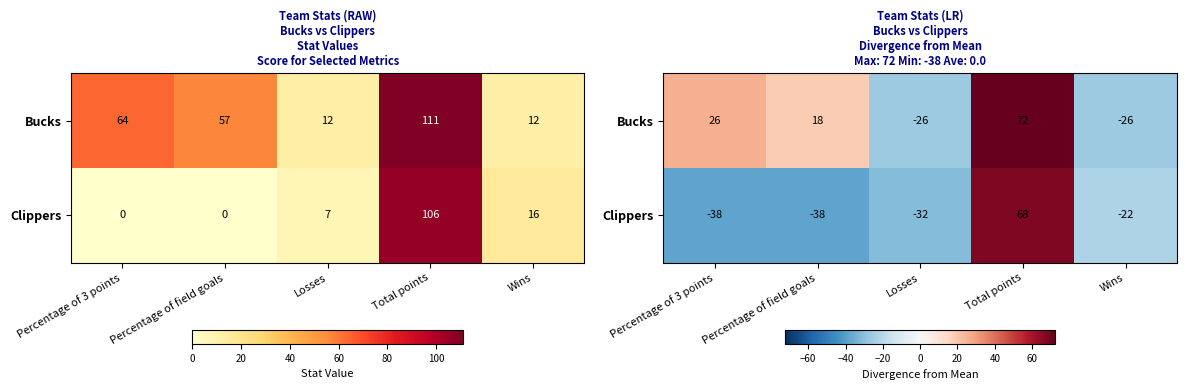

How many data points in Clippers are less than -31?

3